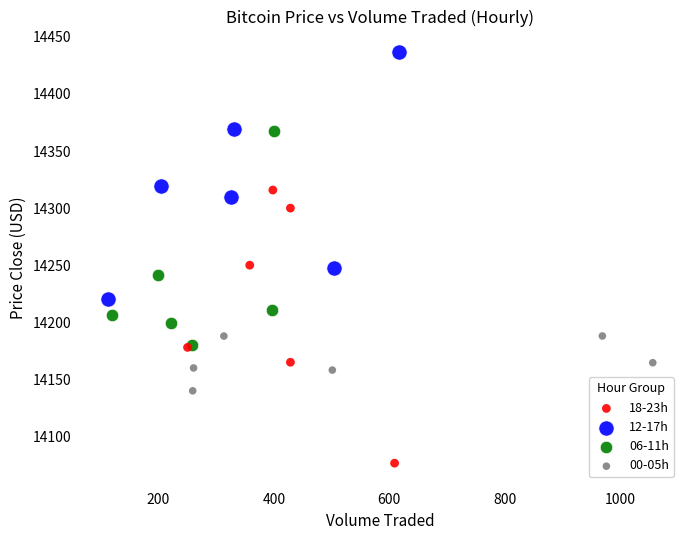

Which series reaches the maximum Y coordinate?

12-17h